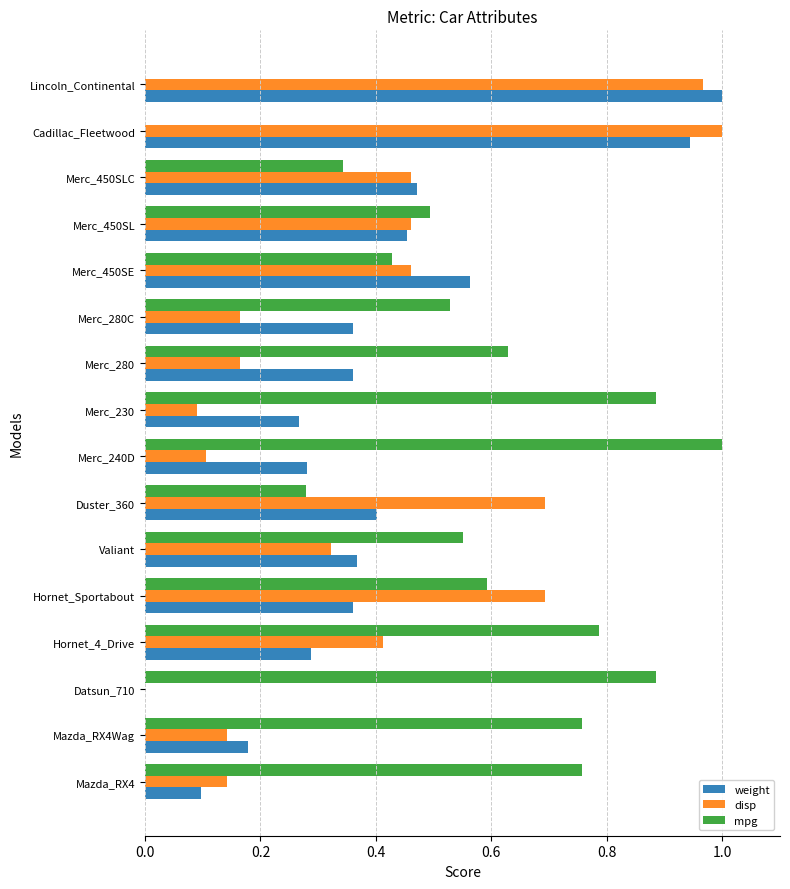

True or false: disp has a value of 1.0 at Lincoln_Continental.

True